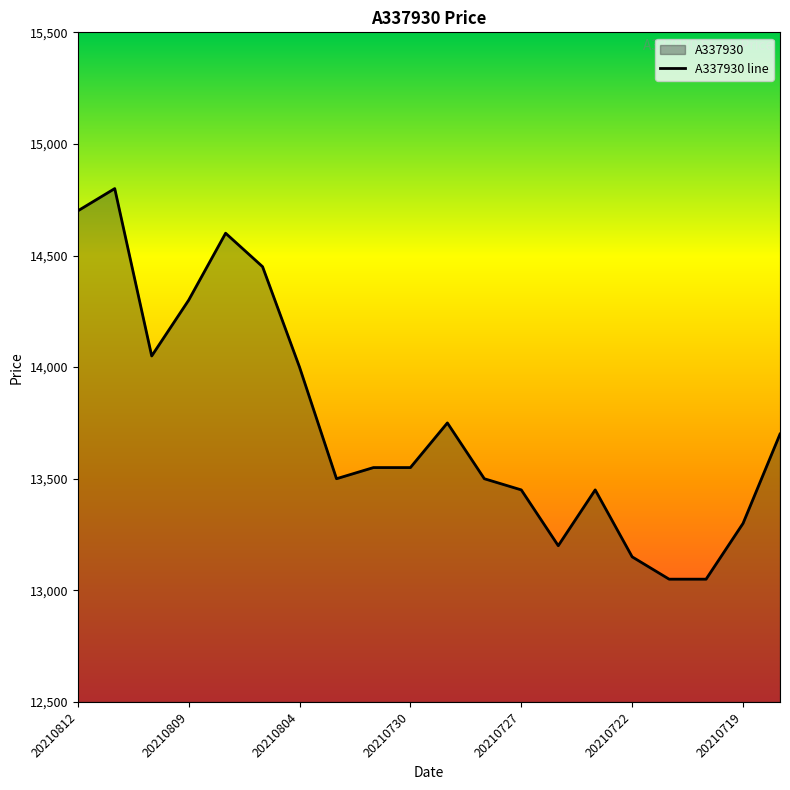

Where is the data nearest to the value 13925?

20210804